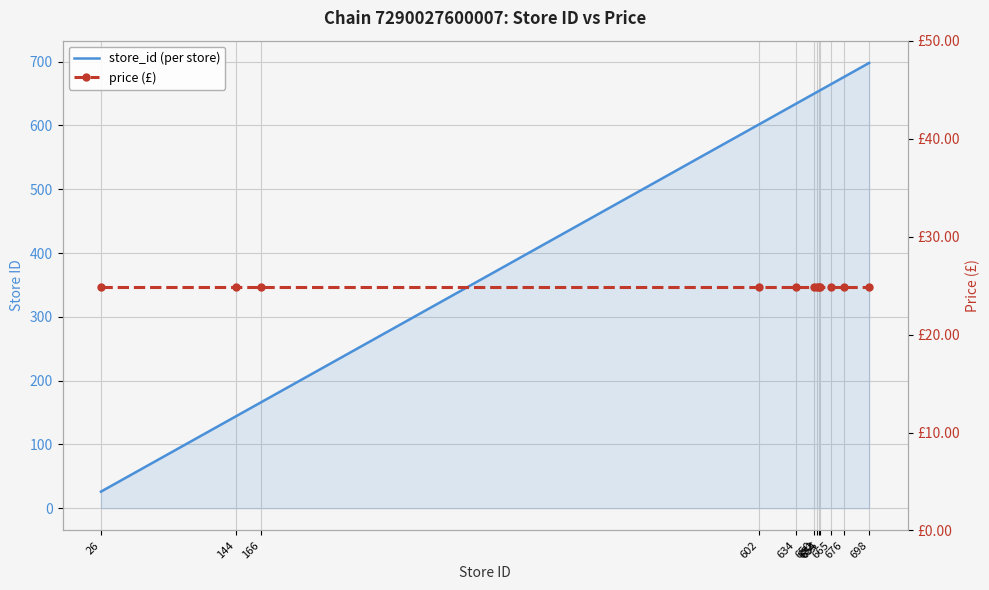

Between 166 and 634, which is larger?

634